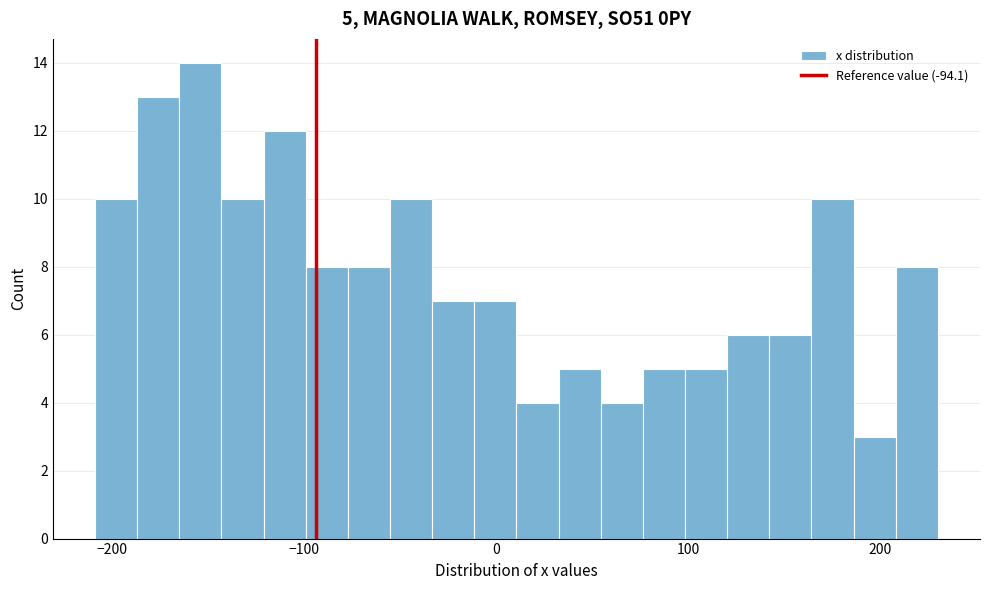

Around what value on the x-axis is the tallest bar? Give the approximate position of its centre, as read against the axis.

-150